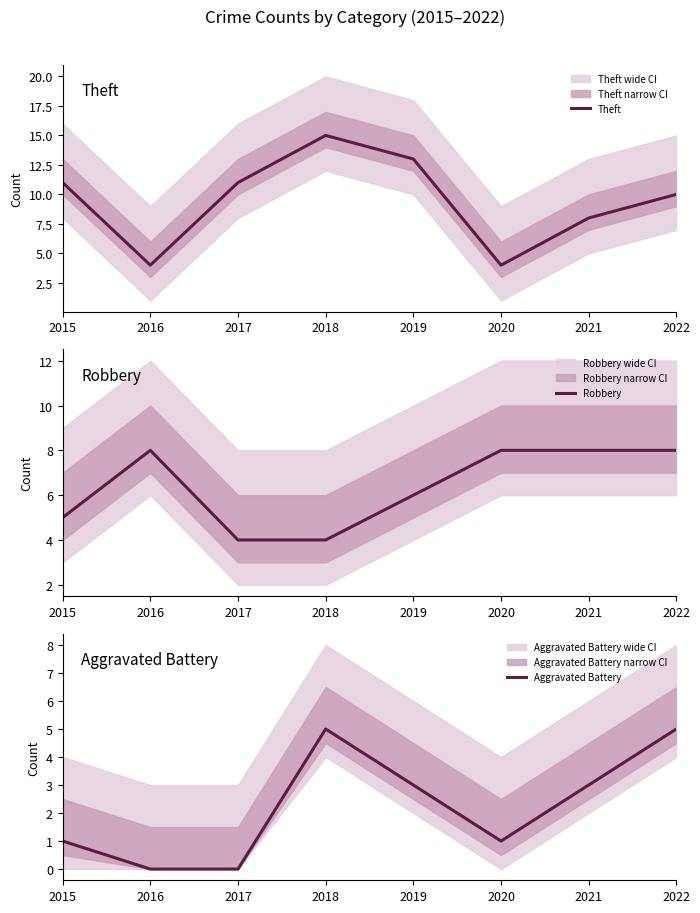

At which category does Aggravated Battery reach its first local valley?

2020